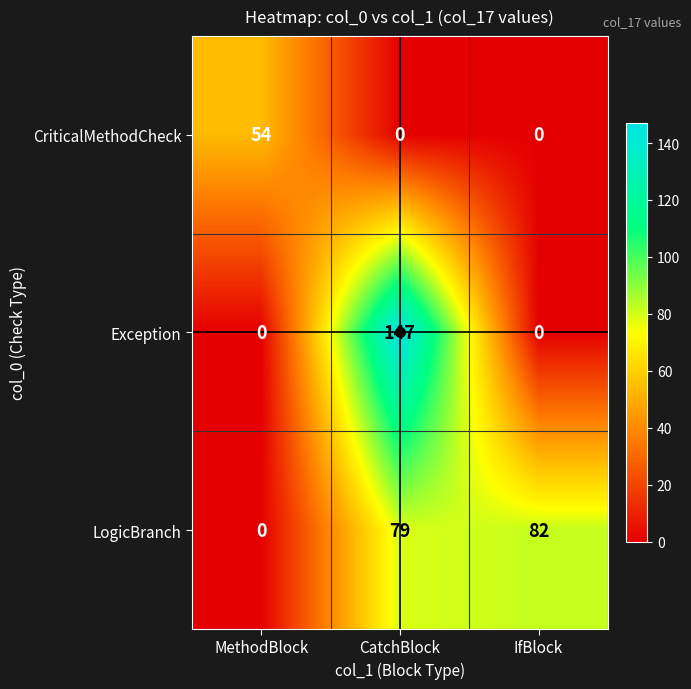

Is the value of CriticalMethodCheck at MethodBlock greater than the value of Exception at MethodBlock?

Yes